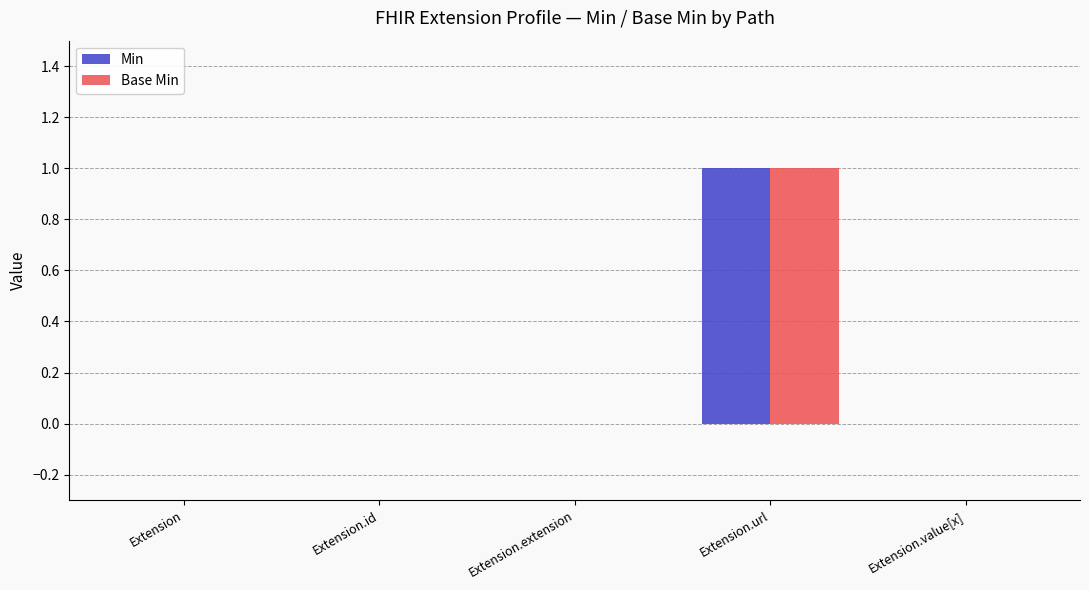

The Base Min series shows -1 at Extension.extension. True or false?

False